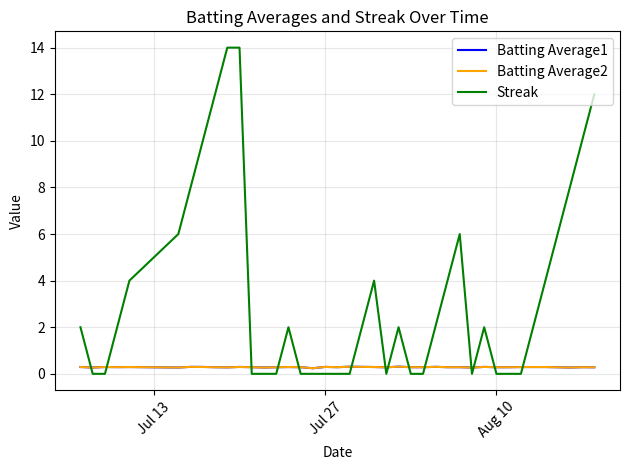

What is the average value of the Batting Average1 series?

0.3